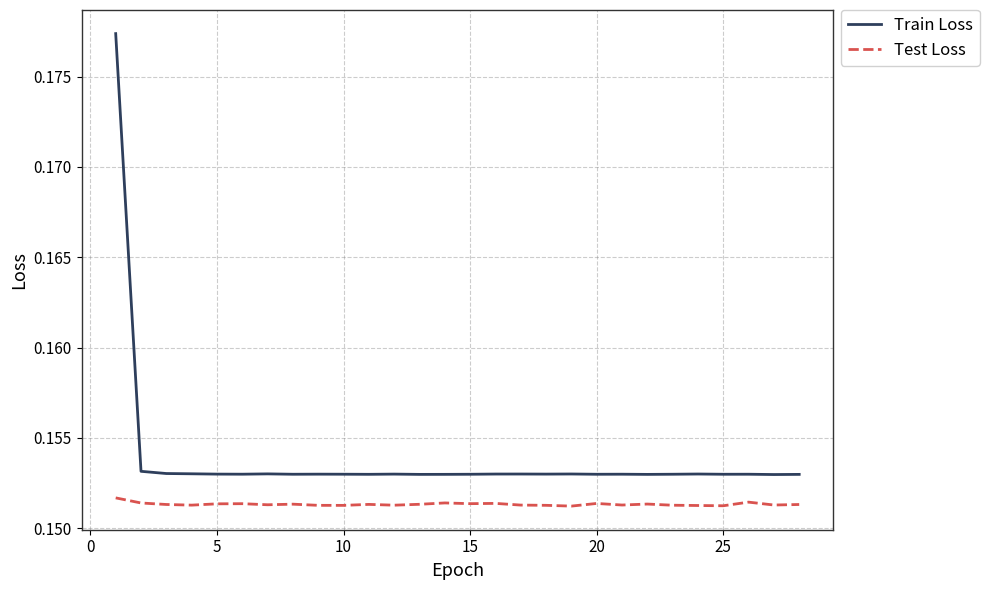

Which series has the largest total across all categories?

Train Loss